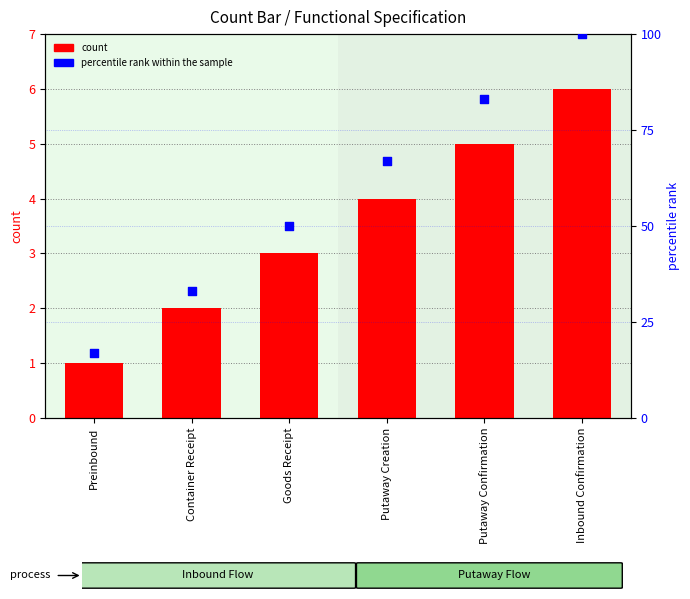

Which series has the largest Y range (max minus min)?

percentile rank within the sample